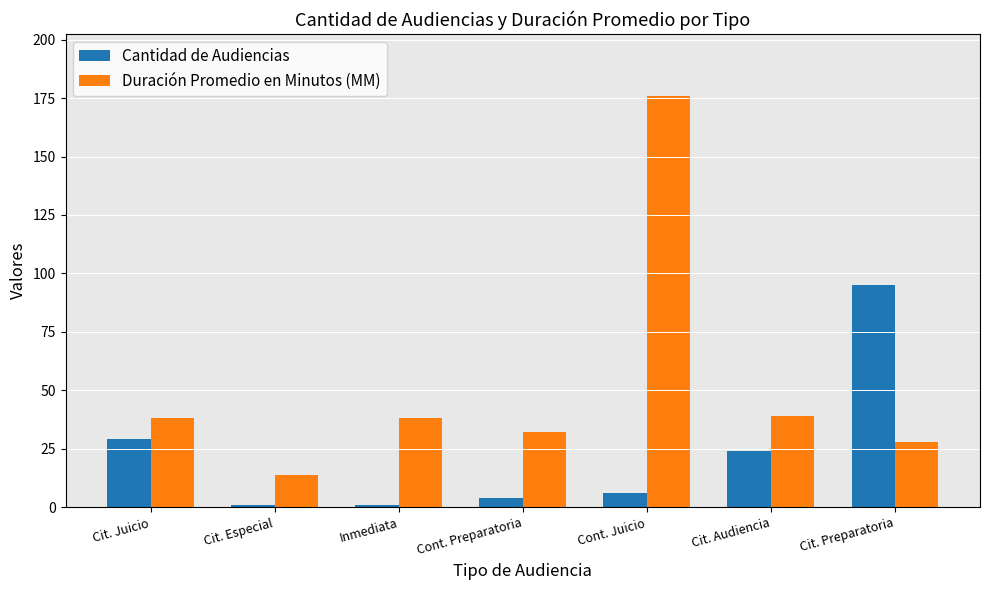

What are all the series names shown in the legend?

Cantidad de Audiencias, Duración Promedio en Minutos (MM)